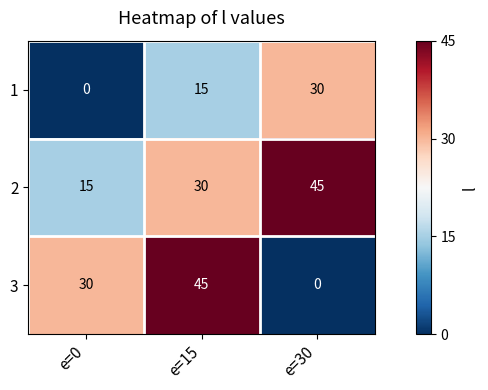

The 3 series shows 75 at e=15. True or false?

False